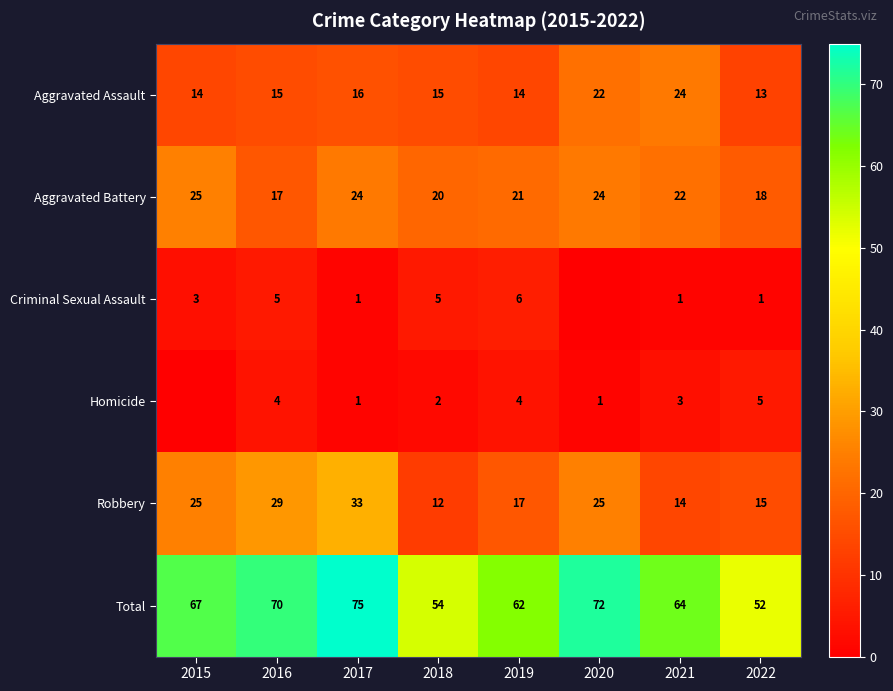

Which series changed the most between 2017 and 2019?

Robbery